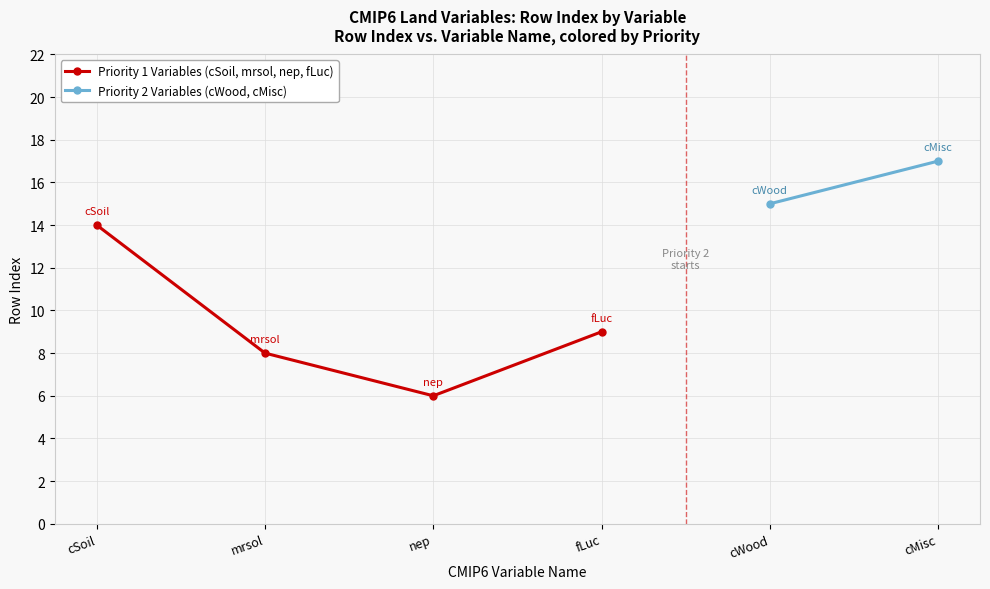

What is the minimum value shown in the chart?

6